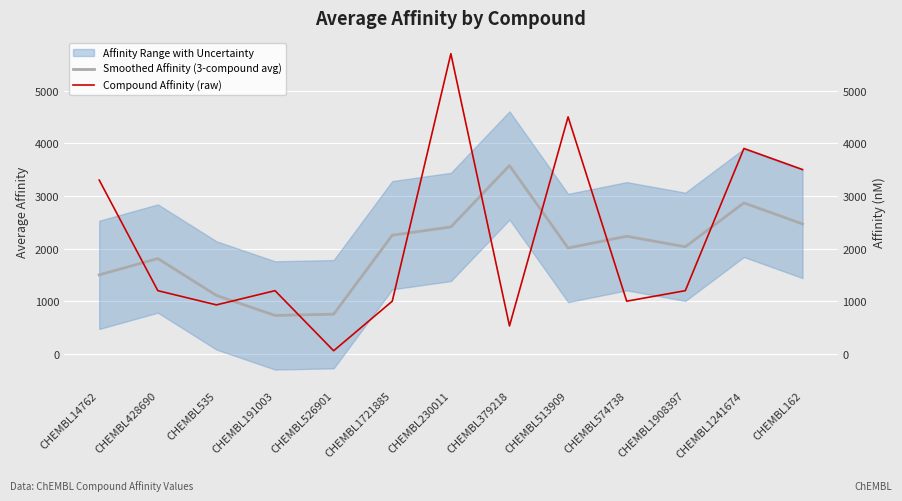

What is the approximate value of Smoothed Affinity (3-compound avg) at CHEMBL428690?

1810.0